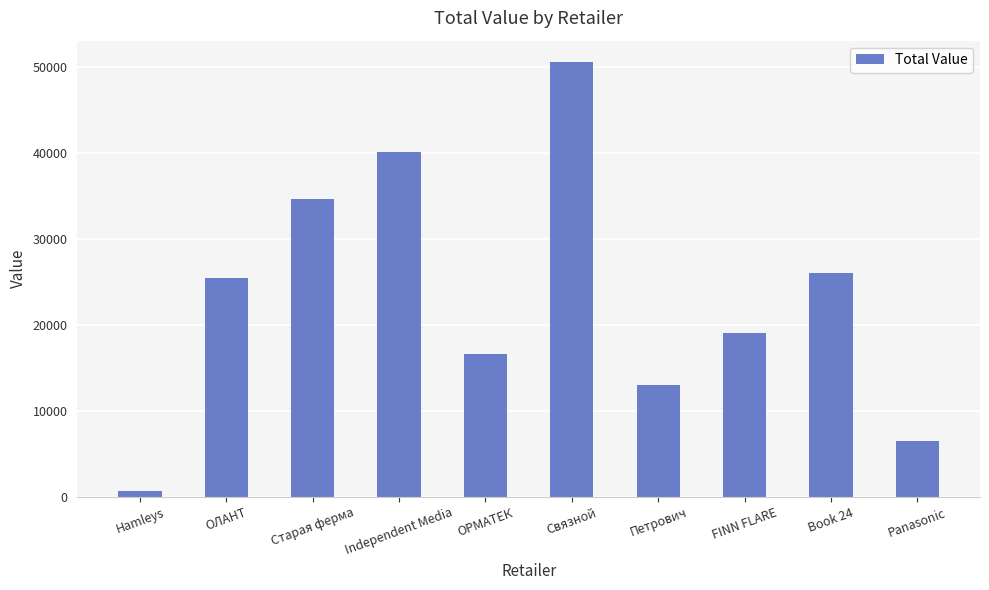

Between Петрович and Panasonic, which is larger?

Петрович